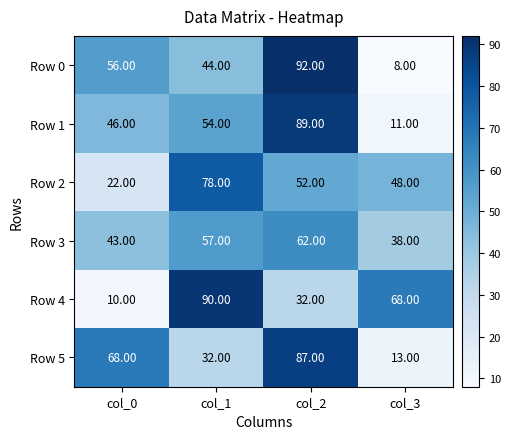

What is the sum of the Row 0 values at col_1 and col_0?

100